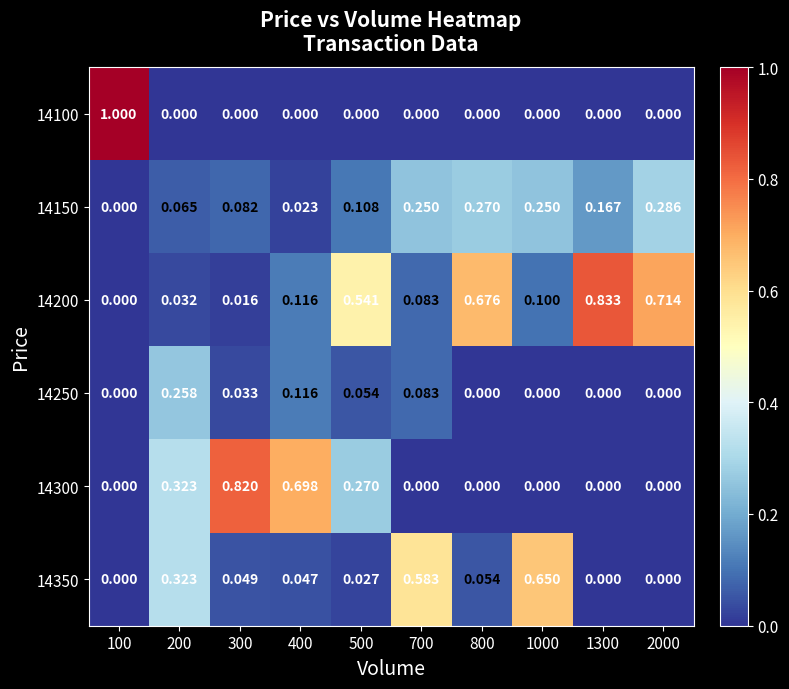

How many categories are shown in the chart?

10